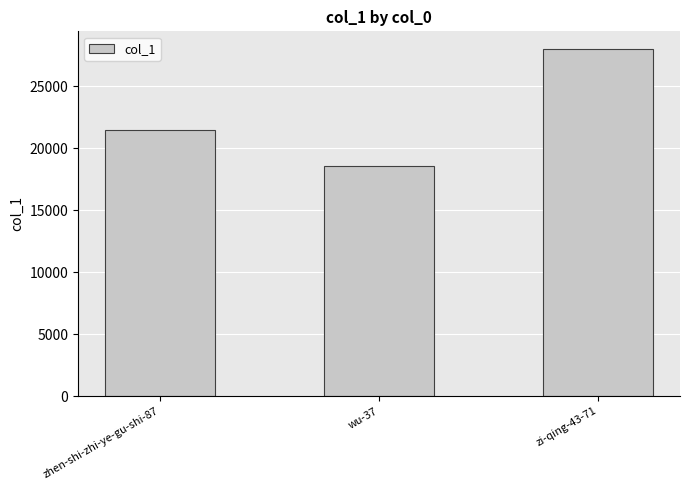

What is the smallest value displayed?

18587